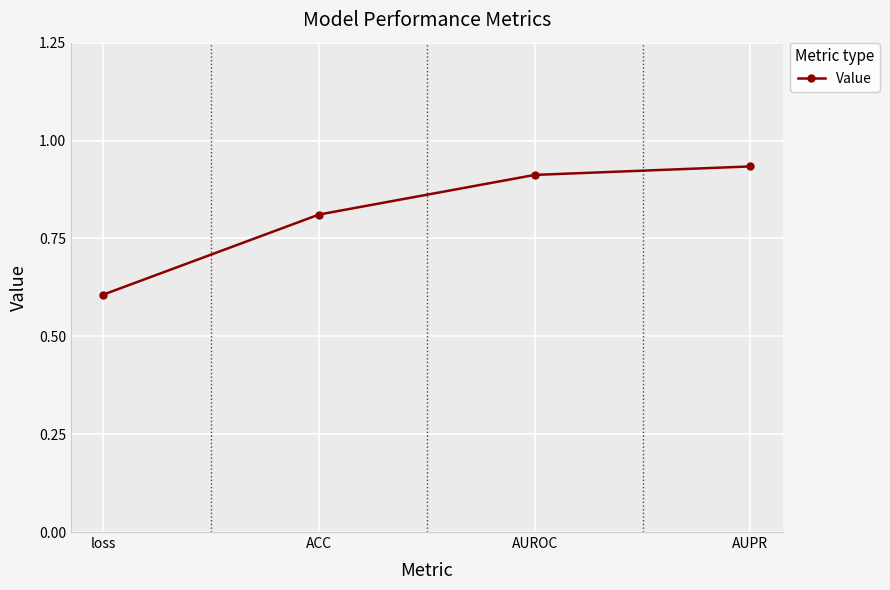

Rank the categories by value from lowest to highest.

loss, ACC, AUROC, AUPR